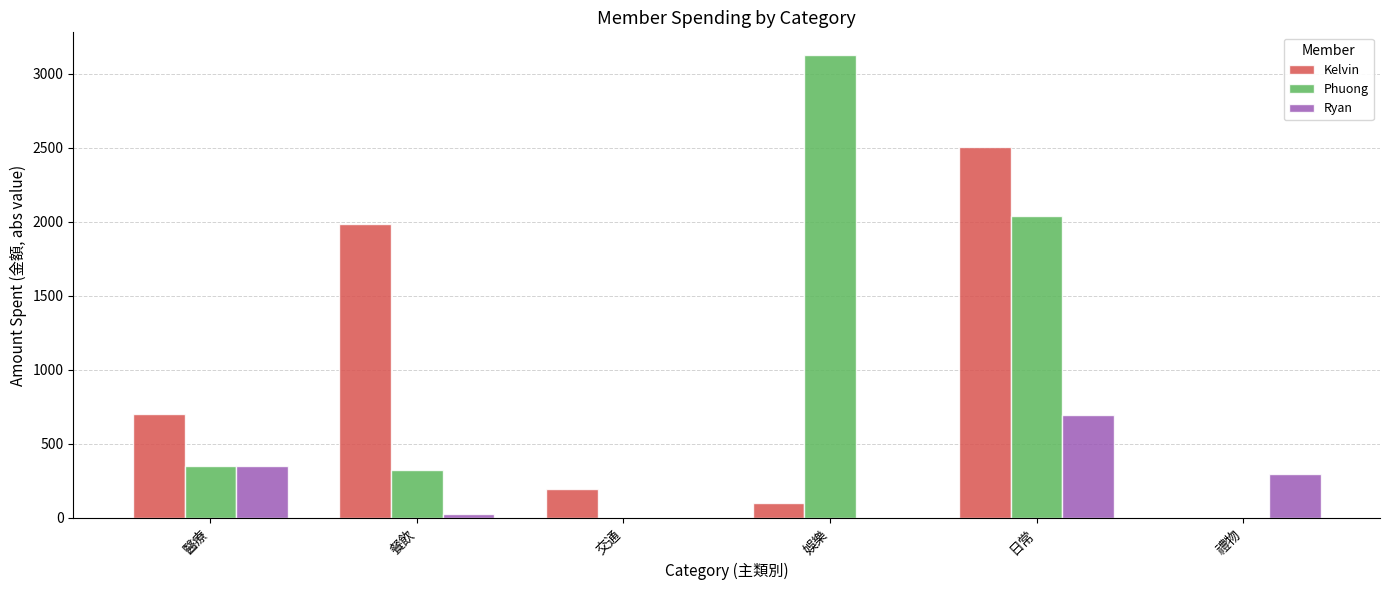

The value of Kelvin at 醫療 is 700. True or false?

True